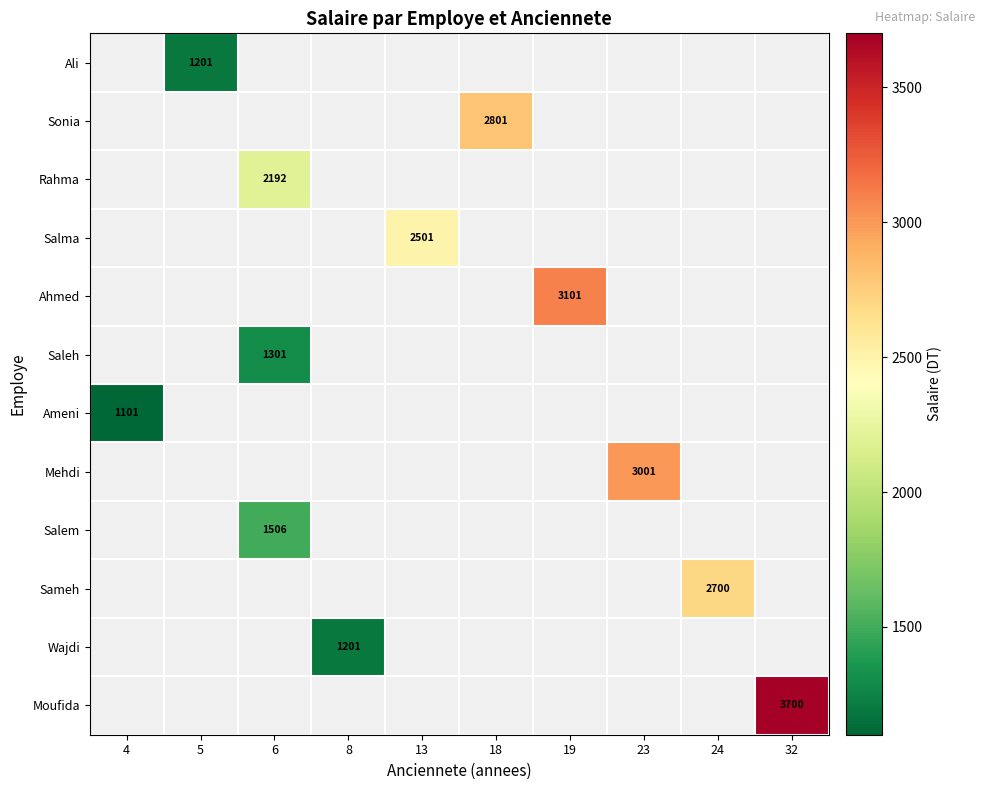

Count the number of categories in the chart.

10